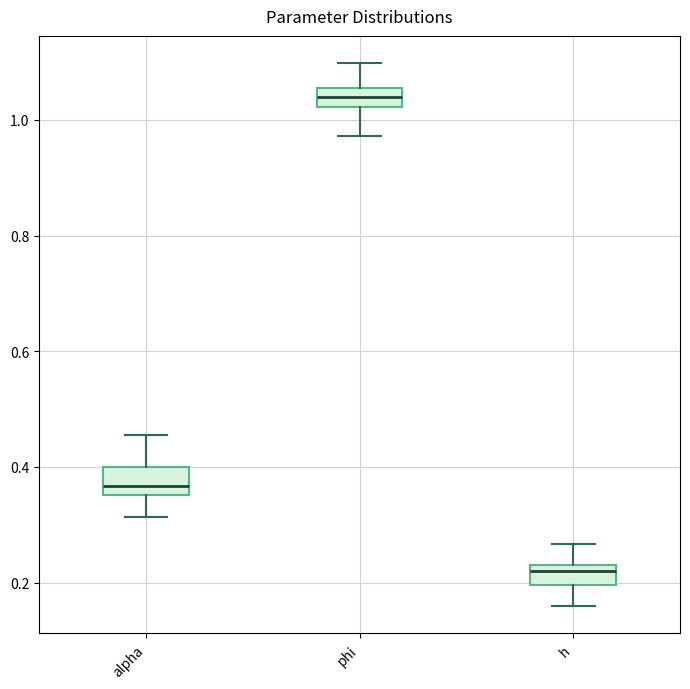

Which box's median line is the highest?

phi